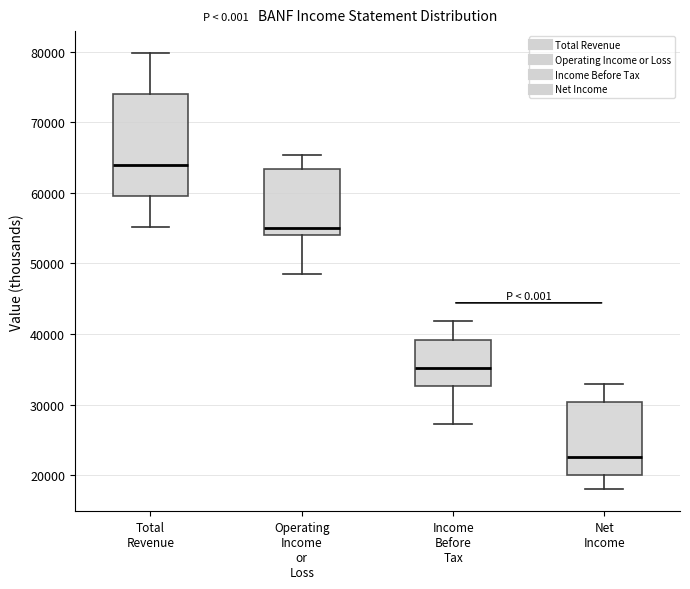

Reading left to right, read every box against the y-axis: the position of its median line, the range the box covers, and the ends of its whiskers. The values are not printed on the chart, so give them approximately, as read against the axis.

Total Revenue: median 64000, box 60000 to 74000, whiskers 55000 to 80000
Operating Income or Loss: median 55000, box 54000 to 63000, whiskers 49000 to 65000
Income Before Tax: median 35000, box 33000 to 39000, whiskers 27000 to 42000
Net Income: median 23000, box 20000 to 30000, whiskers 18000 to 33000